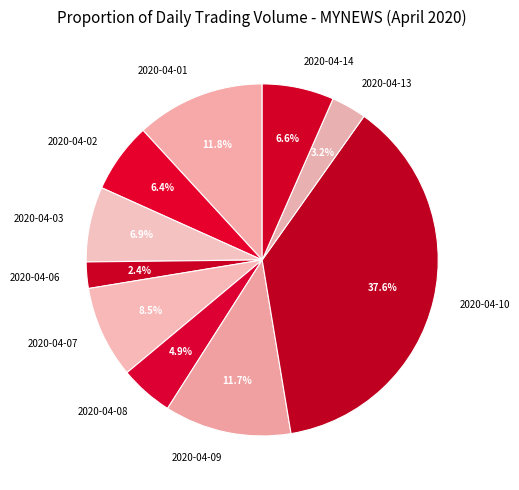

What percentage do 2020-04-10 and 2020-04-14 together represent?

44.2%